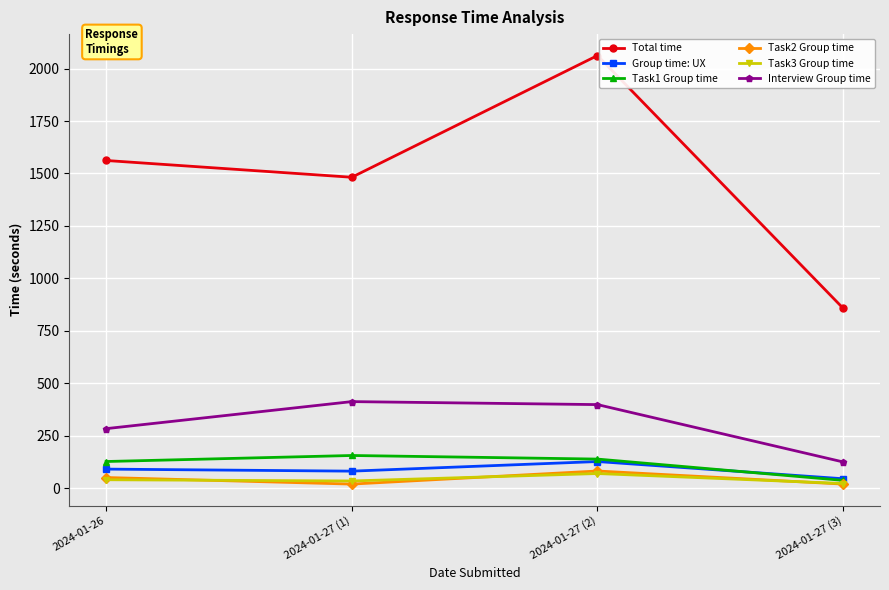

At which label does Task3 Group time reach its peak?

2024-01-27 (2)